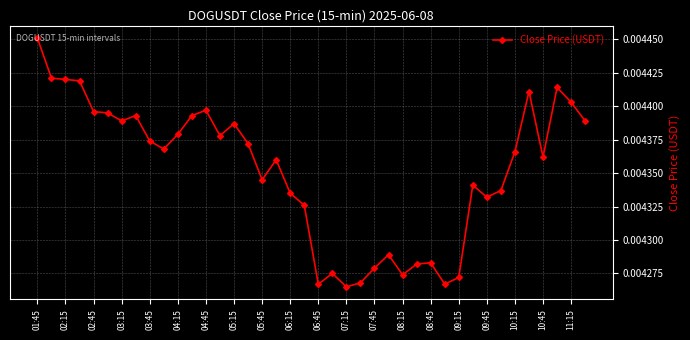

True or false: there are more than 1 points higher than both neighbors.

True